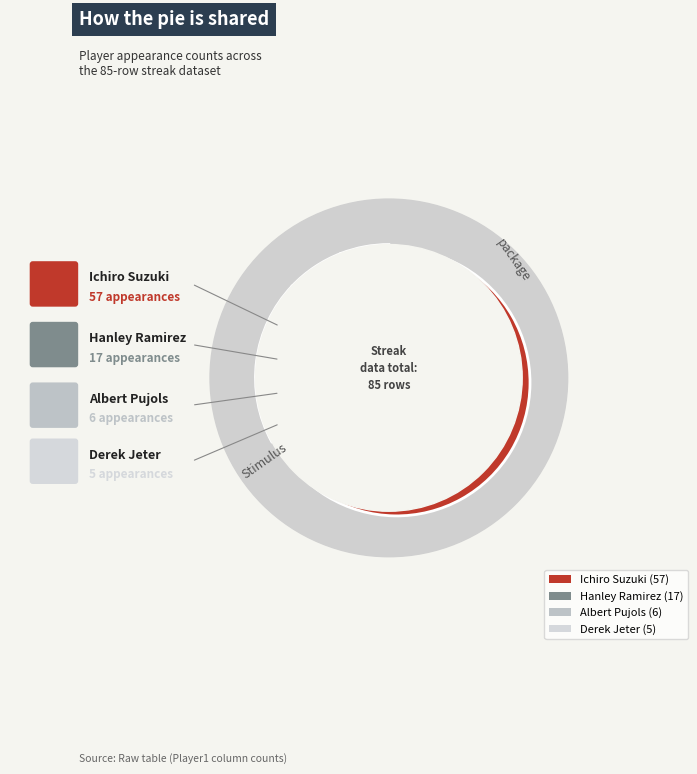

Count the number of slices in the pie.

4